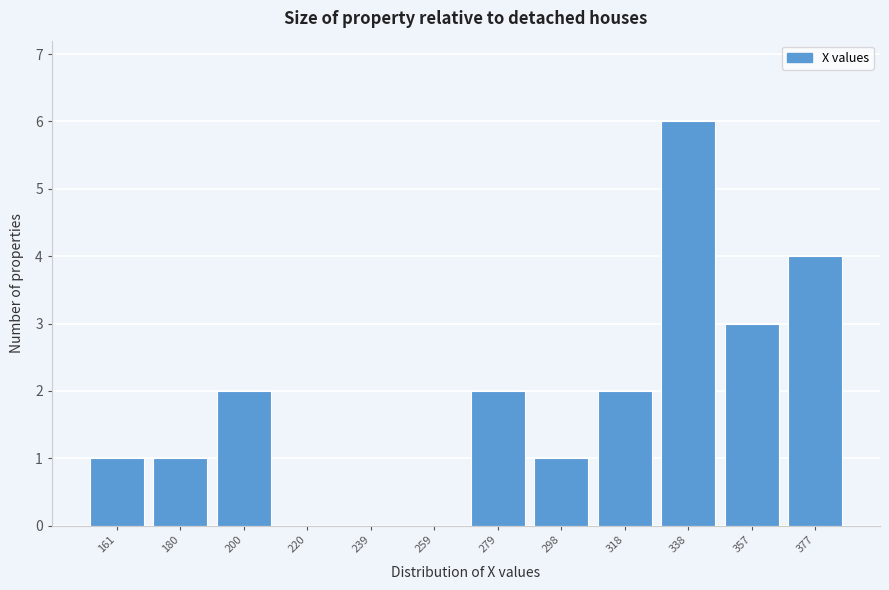

Reading left to right, transcribe all the data shown in this chart.

161=1	180=1	200=2	220=0	239=0	259=0	279=2	298=1	318=2	338=6	357=3	377=4